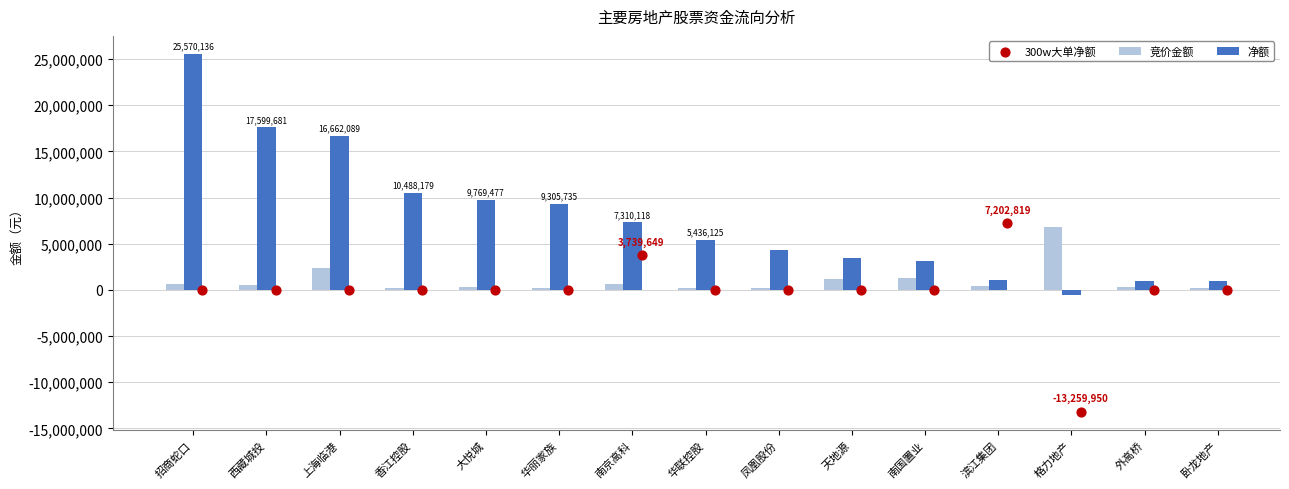

Which series has the largest total across all categories?

净额